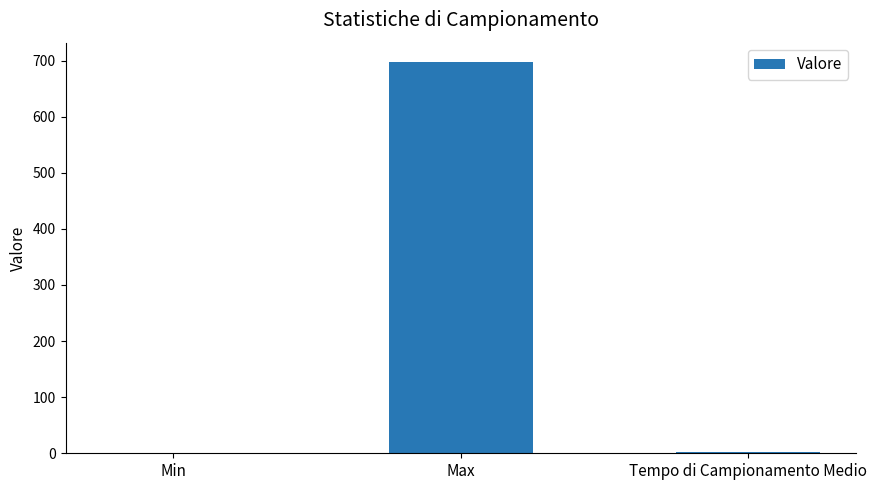

Are the bars horizontal?

No